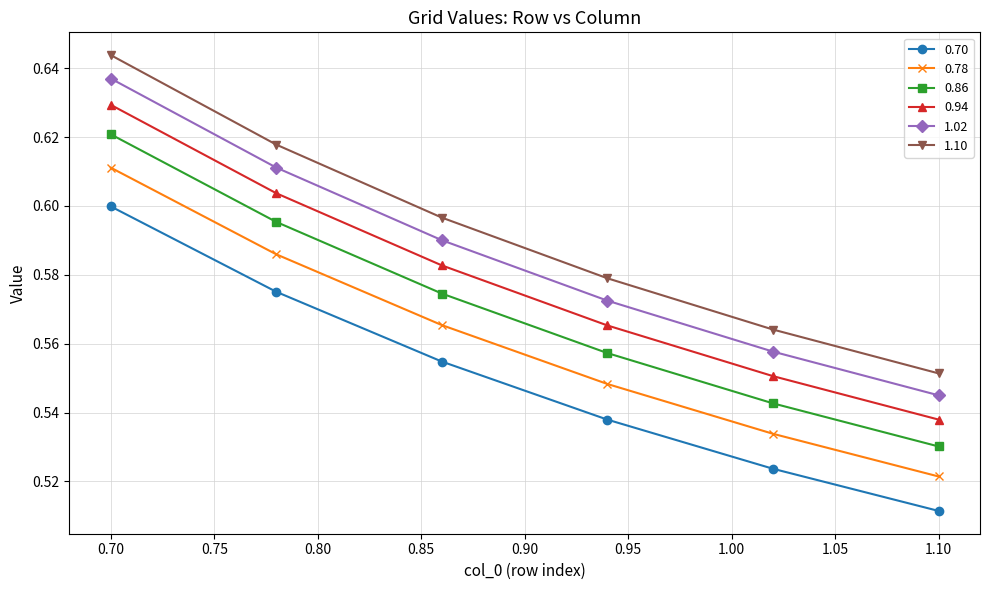

Which series has the largest total across all categories?

1.10